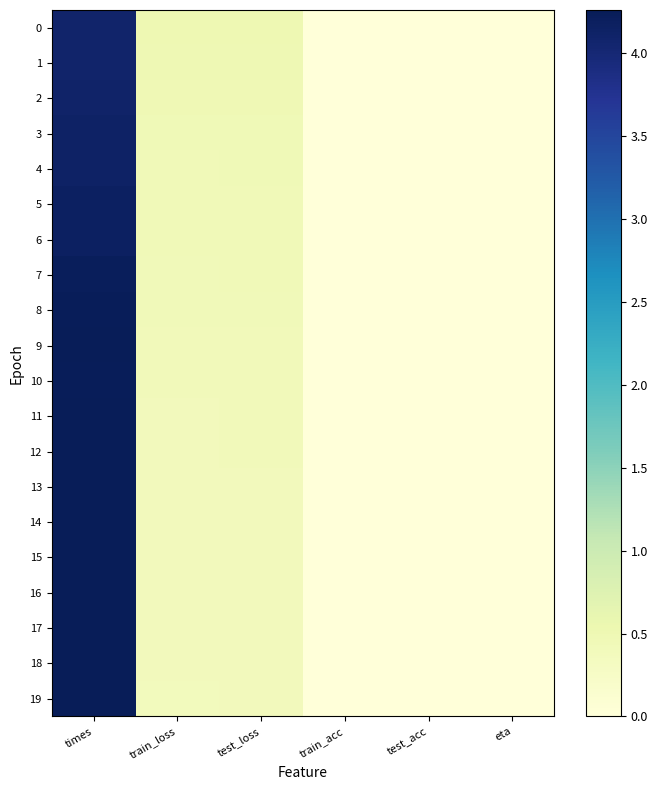

Reading right to left, what are all the values shown in this chart?

0: eta=0.0	test_acc=0.0	train_acc=0.0	test_loss=0.5	train_loss=0.5	times=4.1
1: eta=0.0	test_acc=0.0	train_acc=0.0	test_loss=0.5	train_loss=0.5	times=4.1
2: eta=0.0	test_acc=0.0	train_acc=0.0	test_loss=0.5	train_loss=0.5	times=4.1
3: eta=0.0	test_acc=0.0	train_acc=0.0	test_loss=0.5	train_loss=0.5	times=4.1
4: eta=0.0	test_acc=0.0	train_acc=0.0	test_loss=0.5	train_loss=0.4	times=4.1
5: eta=0.0	test_acc=0.0	train_acc=0.0	test_loss=0.4	train_loss=0.4	times=4.2
6: eta=0.0	test_acc=0.0	train_acc=0.0	test_loss=0.4	train_loss=0.4	times=4.2
7: eta=0.0	test_acc=0.0	train_acc=0.0	test_loss=0.4	train_loss=0.4	times=4.2
8: eta=0.0	test_acc=0.0	train_acc=0.0	test_loss=0.4	train_loss=0.4	times=4.2
9: eta=0.0	test_acc=0.0	train_acc=0.0	test_loss=0.4	train_loss=0.4	times=4.2
10: eta=0.0	test_acc=0.0	train_acc=0.0	test_loss=0.4	train_loss=0.4	times=4.2
11: eta=0.0	test_acc=0.0	train_acc=0.0	test_loss=0.4	train_loss=0.4	times=4.3
12: eta=0.0	test_acc=0.0	train_acc=0.0	test_loss=0.4	train_loss=0.4	times=4.2
13: eta=0.0	test_acc=0.0	train_acc=0.0	test_loss=0.4	train_loss=0.4	times=4.3
14: eta=0.0	test_acc=0.0	train_acc=0.0	test_loss=0.4	train_loss=0.4	times=4.2
15: eta=0.0	test_acc=0.0	train_acc=0.0	test_loss=0.4	train_loss=0.4	times=4.3
16: eta=0.0	test_acc=0.0	train_acc=0.0	test_loss=0.4	train_loss=0.4	times=4.2
17: eta=0.0	test_acc=0.0	train_acc=0.0	test_loss=0.4	train_loss=0.4	times=4.3
18: eta=0.0	test_acc=0.0	train_acc=0.0	test_loss=0.4	train_loss=0.4	times=4.3
19: eta=0.0	test_acc=0.0	train_acc=0.0	test_loss=0.4	train_loss=0.4	times=4.3